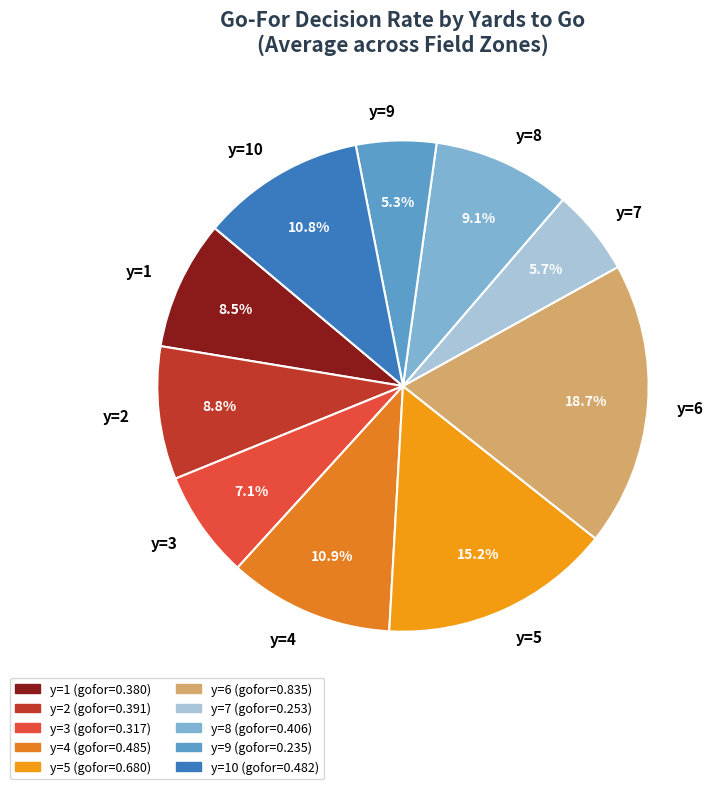

How many segments does this pie chart have?

10